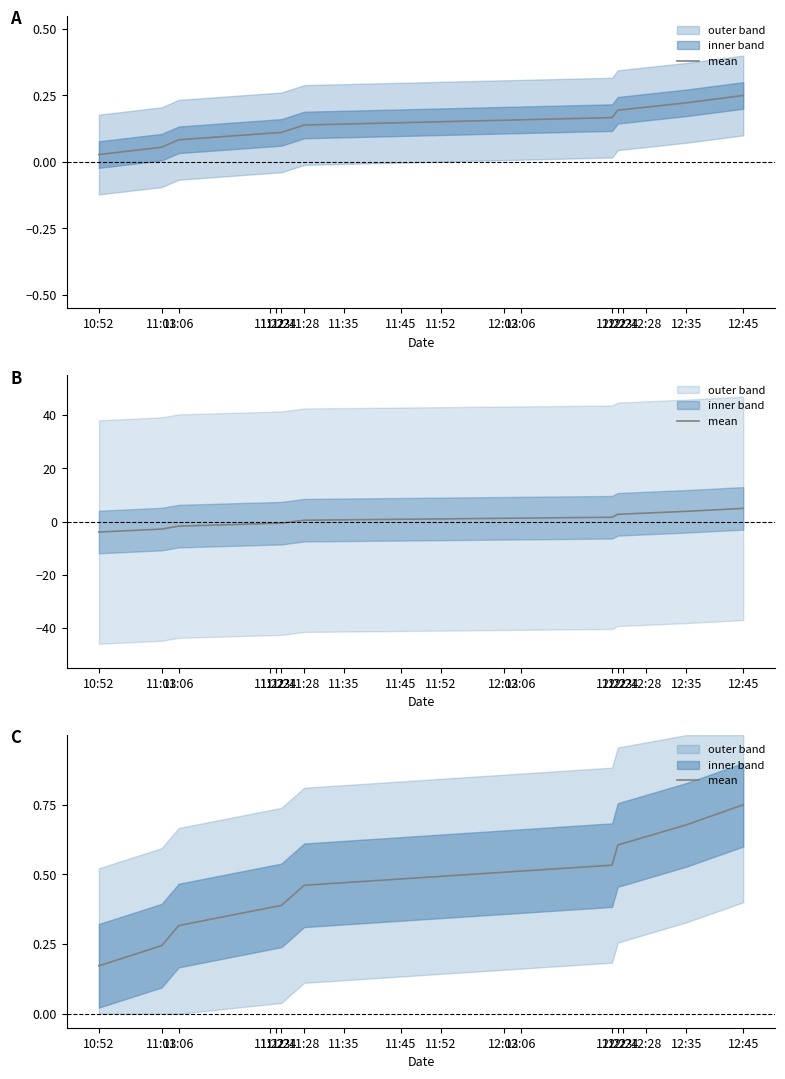

What is the value of the 6th point from the left?

0.5